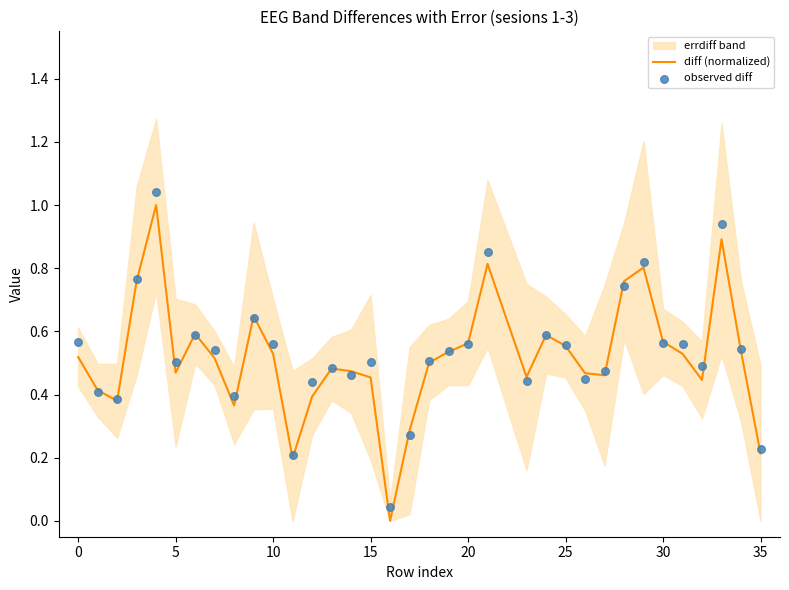

Which series has the largest total across all categories?

observed diff